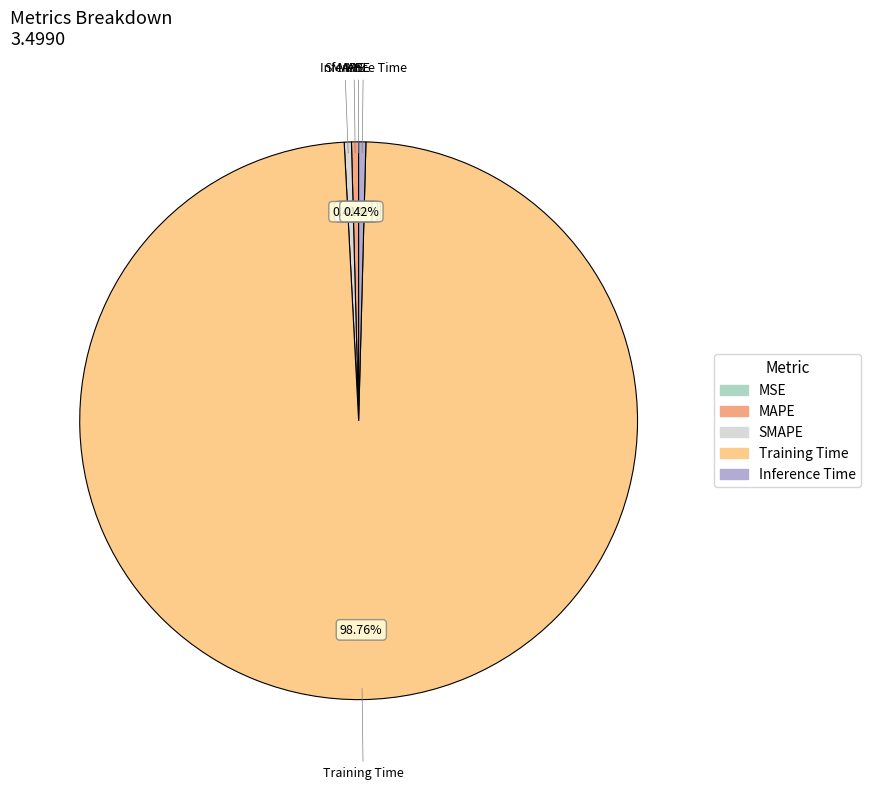

True or false: MAPE accounts for 0% of the total.

True